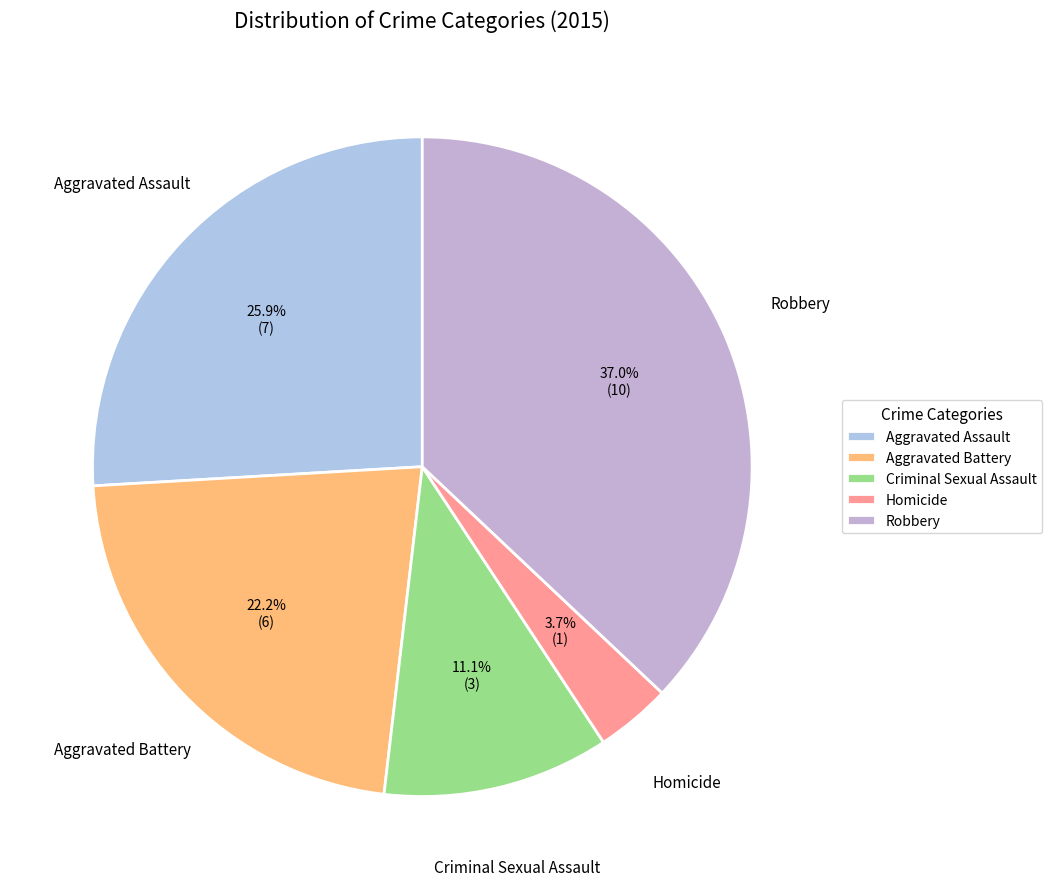

Which has a higher value, Aggravated Battery or Robbery?

Robbery